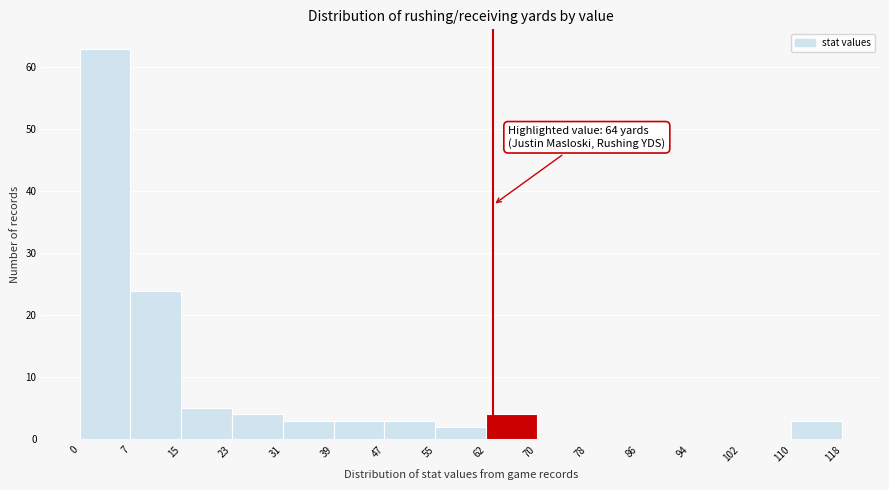

Over which range of the x-axis is the bar tallest?

0 to 7